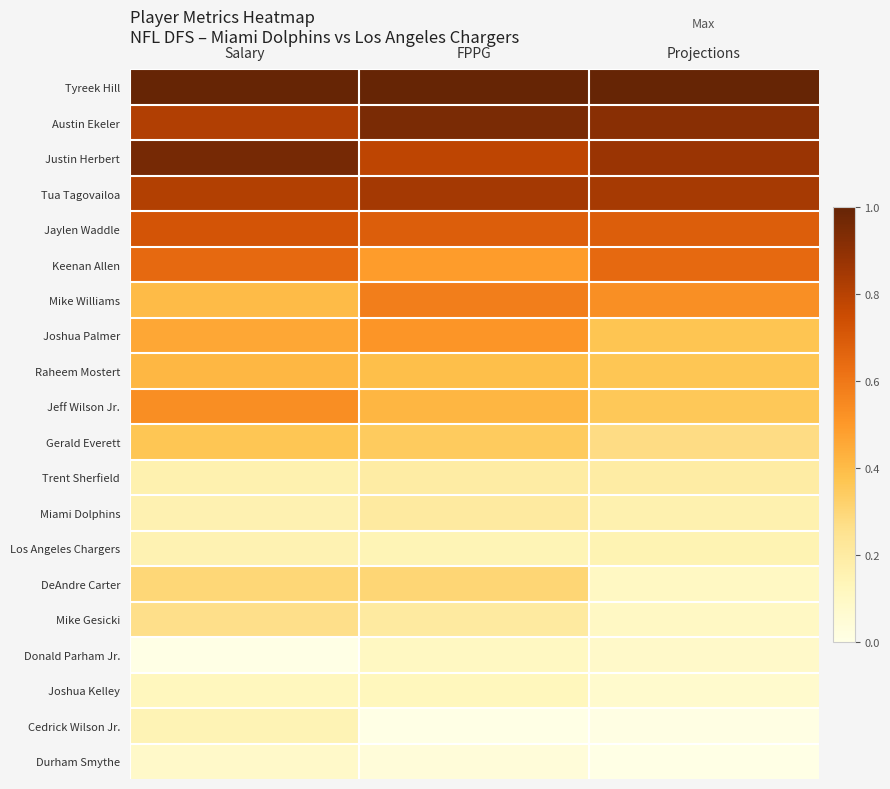

At how many categories does at least one series exceed 0?

3